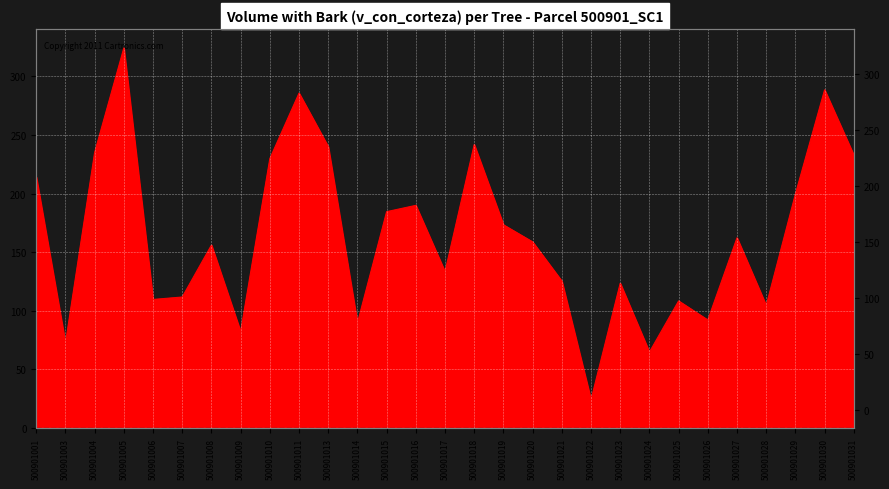

What is the sum of the values at 500901005 and 500901021?

449.6